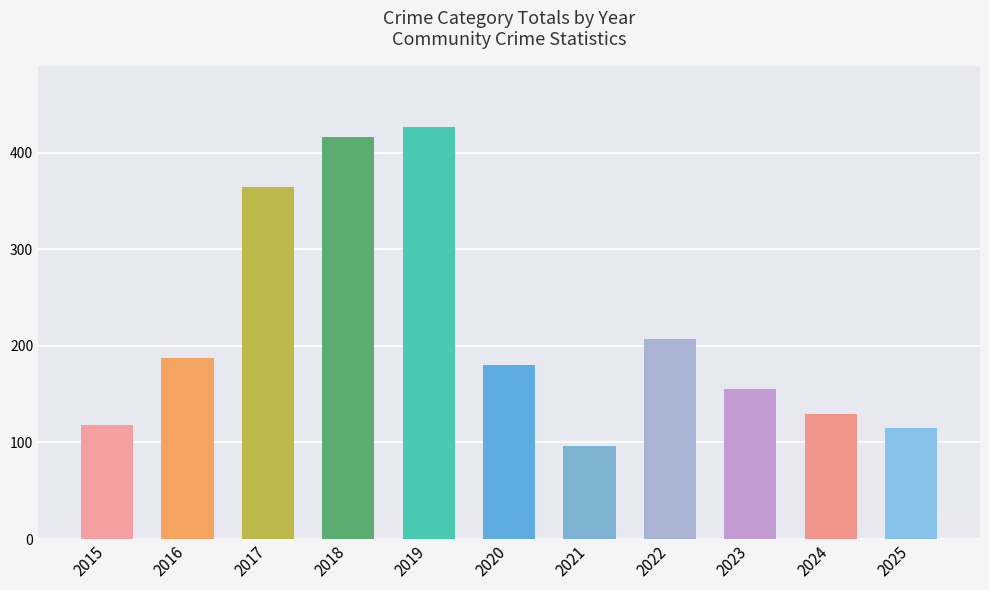

Reading left to right, transcribe all the data shown in this chart.

2015=118	2016=187	2017=364	2018=416	2019=426	2020=180	2021=96	2022=207	2023=155	2024=129	2025=115